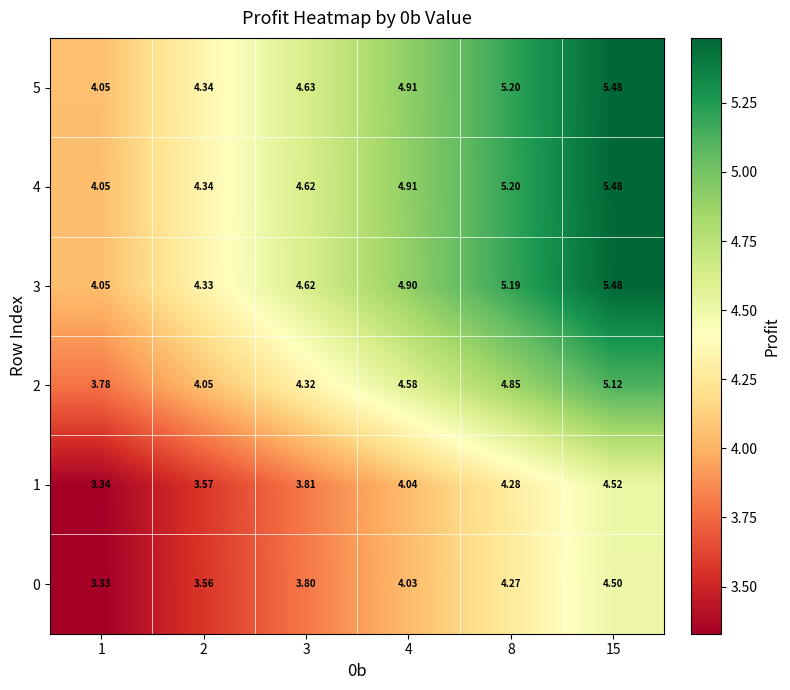

Reading right to left, list all the values displayed in this chart.

0: 15=4.5	8=4.3	4=4.0	3=3.8	2=3.6	1=3.3
1: 15=4.5	8=4.3	4=4.0	3=3.8	2=3.6	1=3.3
2: 15=5.1	8=4.8	4=4.6	3=4.3	2=4.0	1=3.8
3: 15=5.5	8=5.2	4=4.9	3=4.6	2=4.3	1=4.0
4: 15=5.5	8=5.2	4=4.9	3=4.6	2=4.3	1=4.0
5: 15=5.5	8=5.2	4=4.9	3=4.6	2=4.3	1=4.0